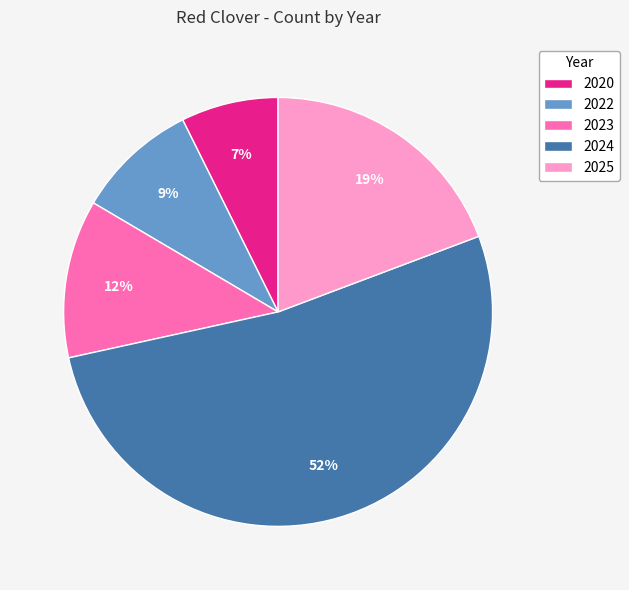

To the nearest percent, what is the difference between the 2025 and 2022 slice percentages?

10%